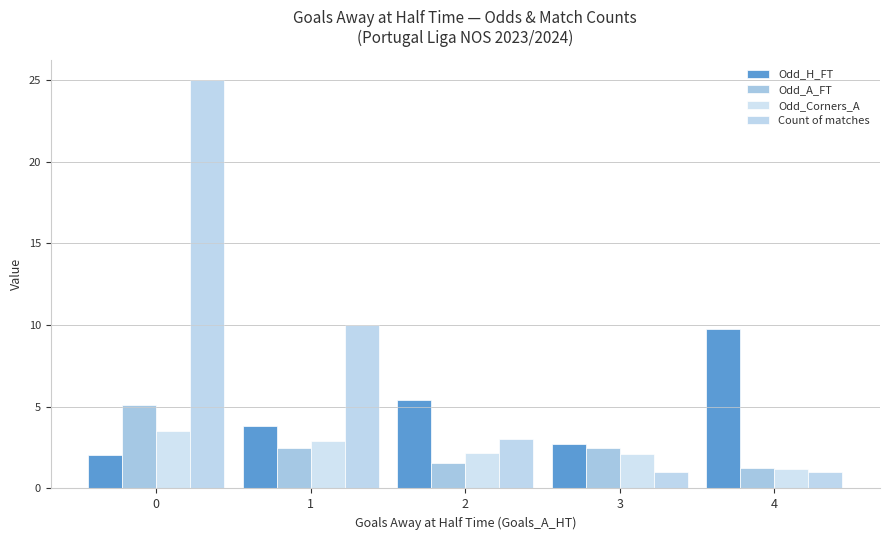

How many groups of bars are there?

5